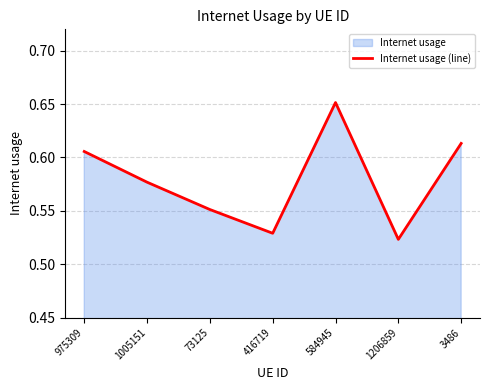

Rank the categories by value from lowest to highest.

1206859, 416719, 73125, 1005151, 975309, 3486, 584945